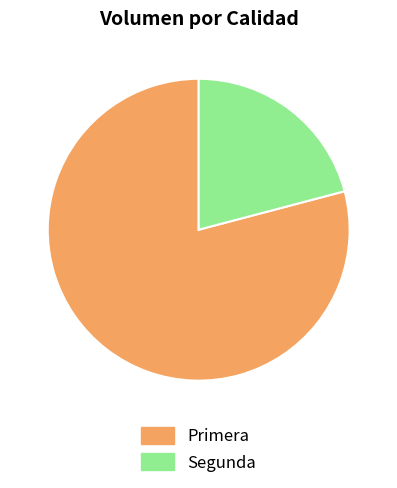

The Segunda slice represents 6% of the pie. True or false?

False